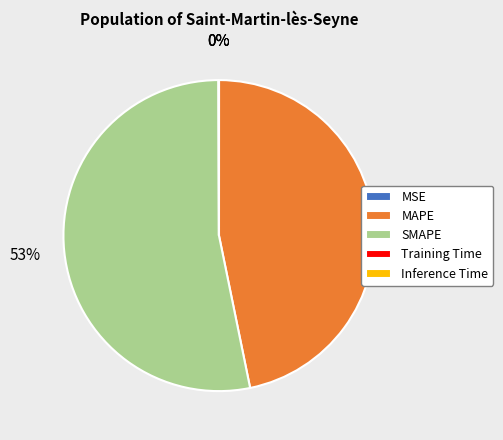

Approximately how many times larger is the value at MAPE compared to SMAPE?

0.9